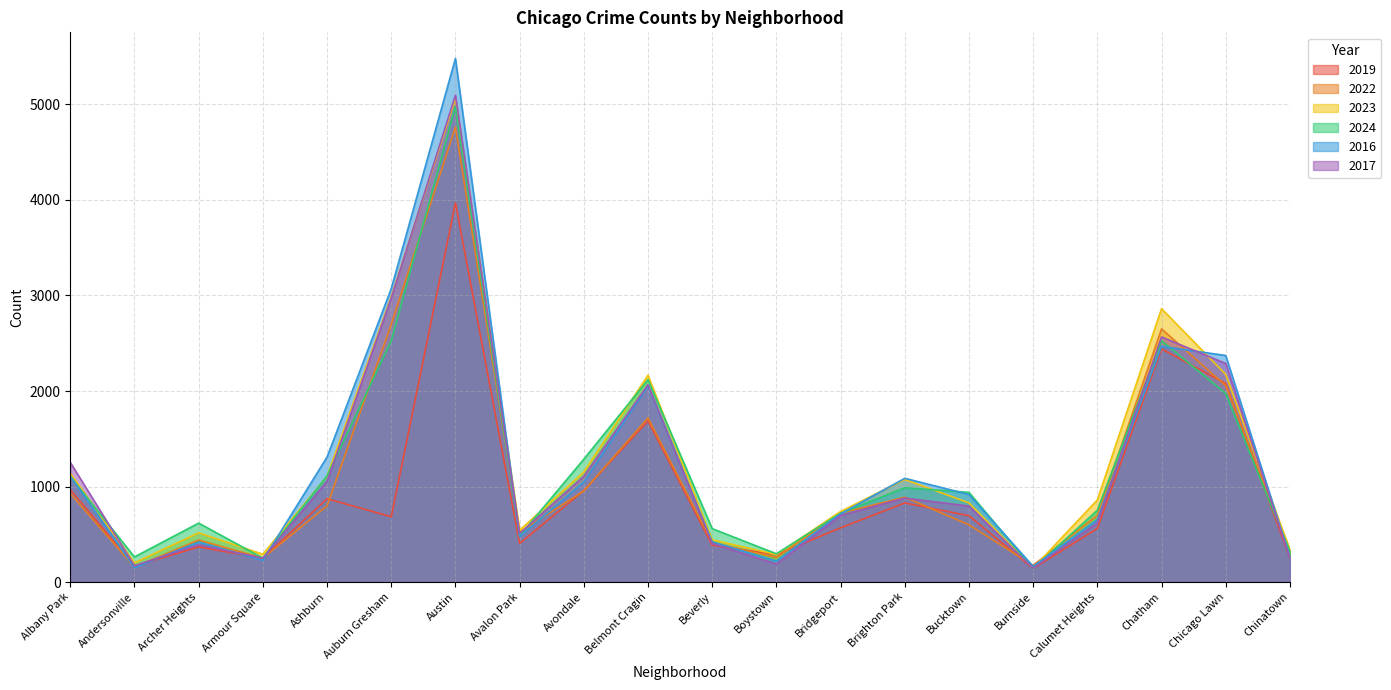

What is the difference between the 2024 values at Avalon Park and Belmont Cragin?

1635